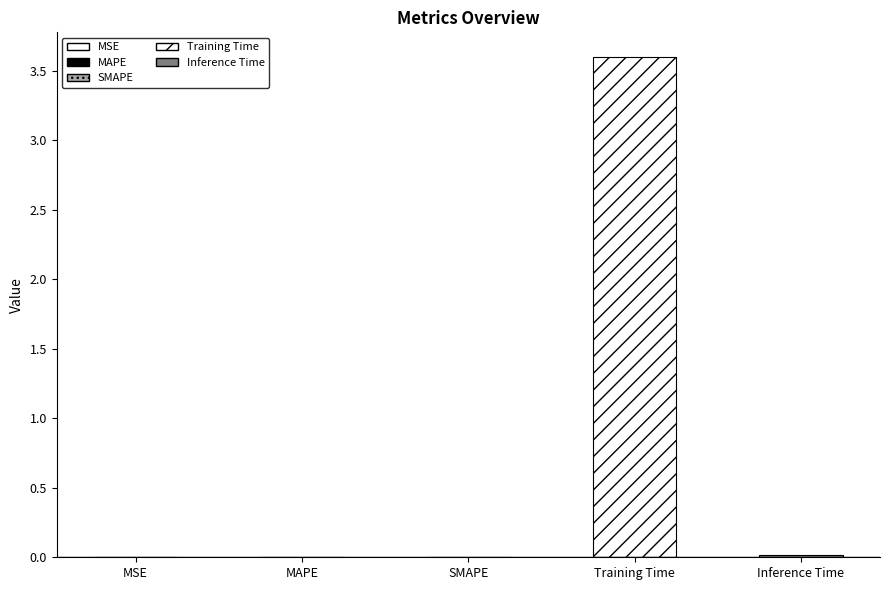

The value at MSE is 0.0. True or false?

True